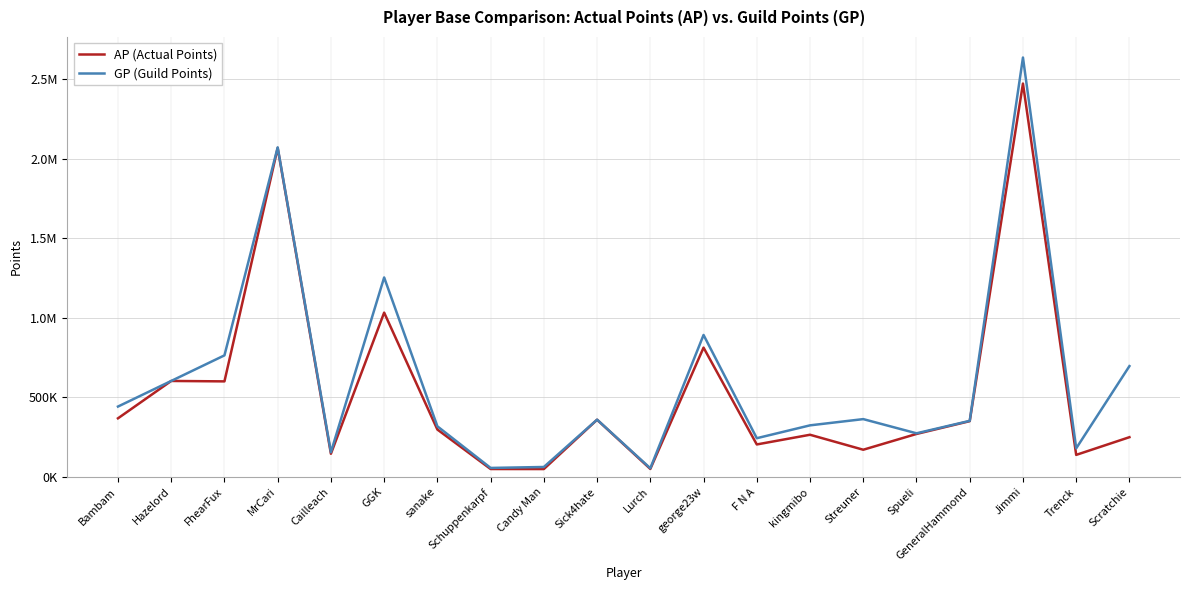

What is the difference between the maximum and minimum values in the AP (Actual Points) series?

2422680